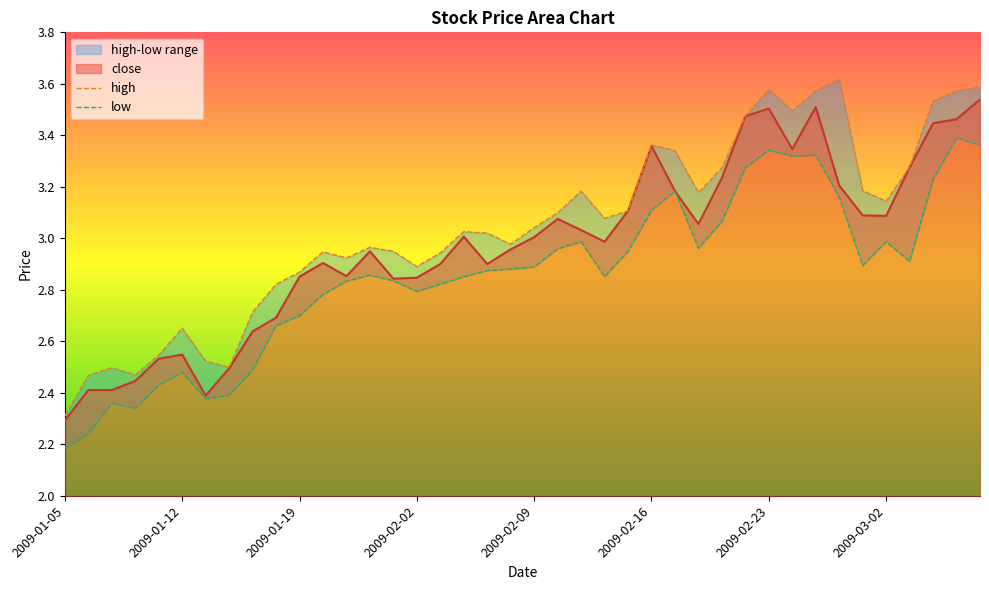

What is the total value across all series at 2009-01-12?

7.7